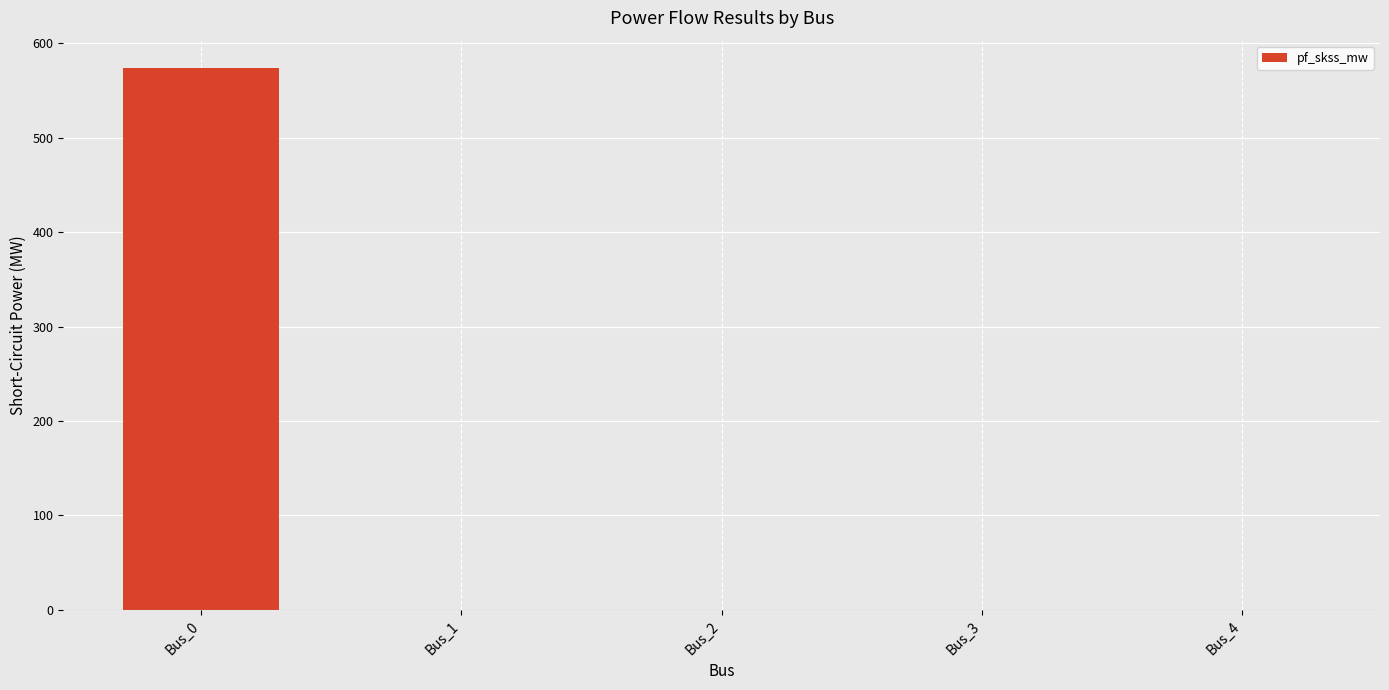

What is the change in value from Bus_0 to Bus_1?

-574.0